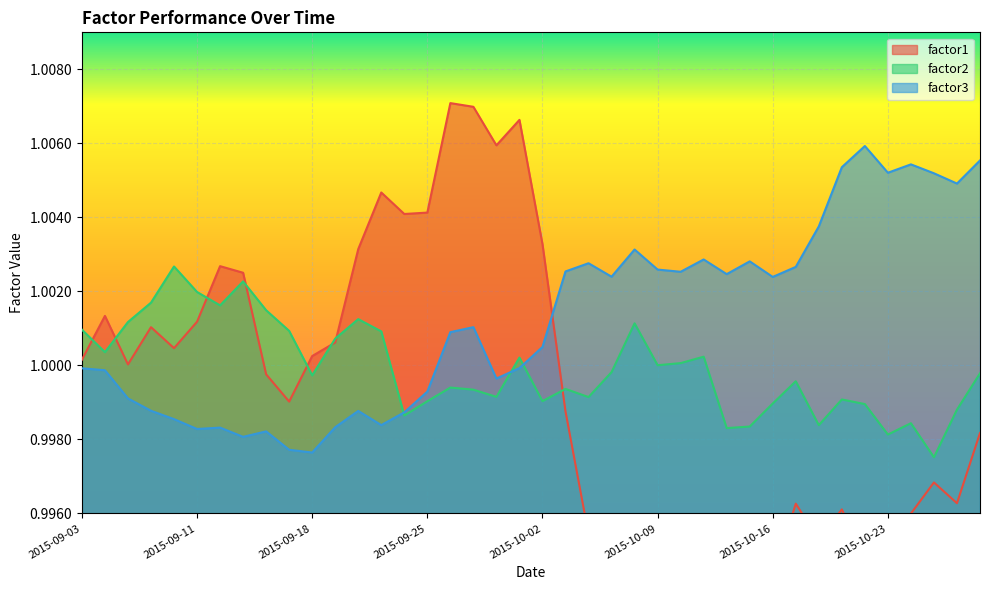

Which has a higher value, 2015-10-15 or 2015-09-22?

2015-09-22